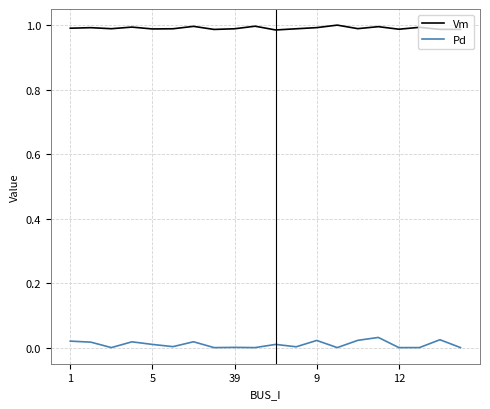

Which series has the largest range (max minus min)?

Pd